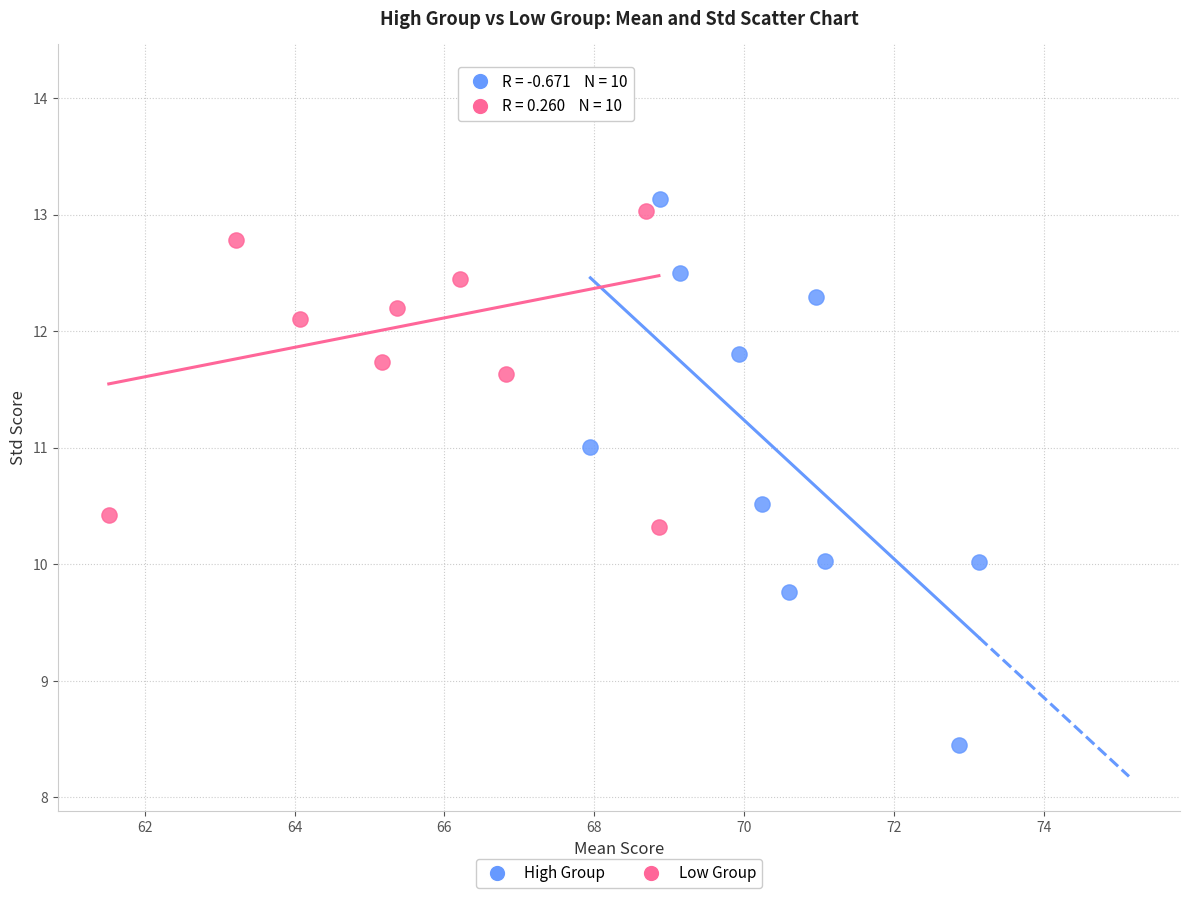

Which series contains the lowest Y value?

High Group